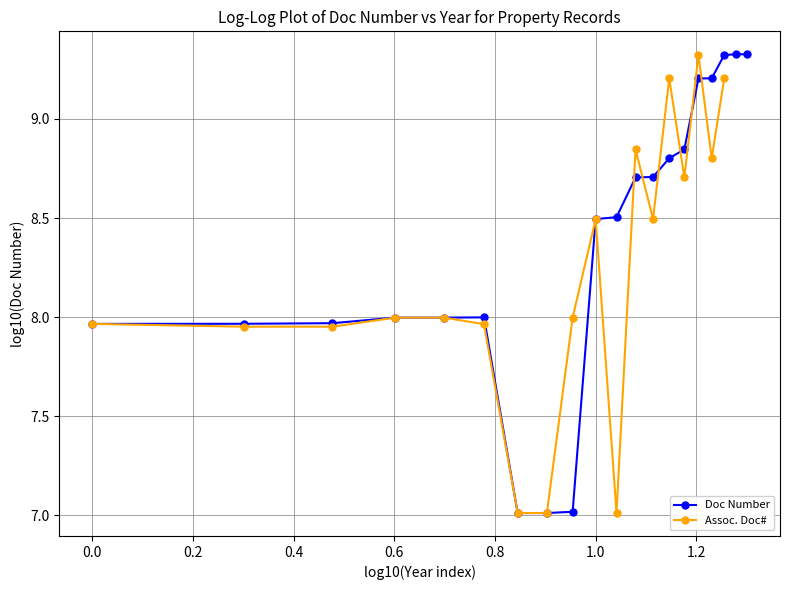

How many lines are shown in the chart?

2